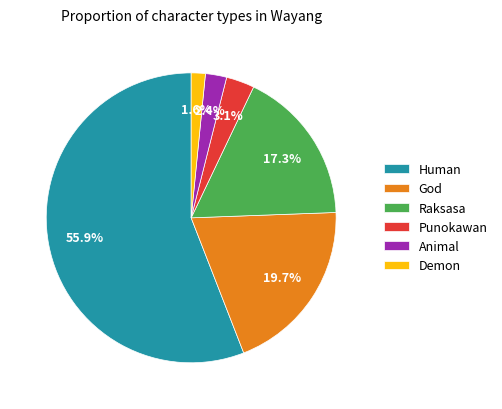

Which slice is the smallest?

Demon